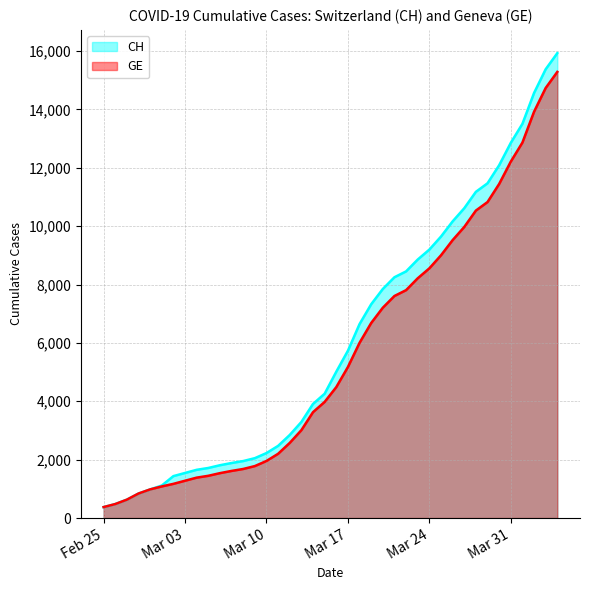

The value of GE at 2020-03-22 is 7807. True or false?

True